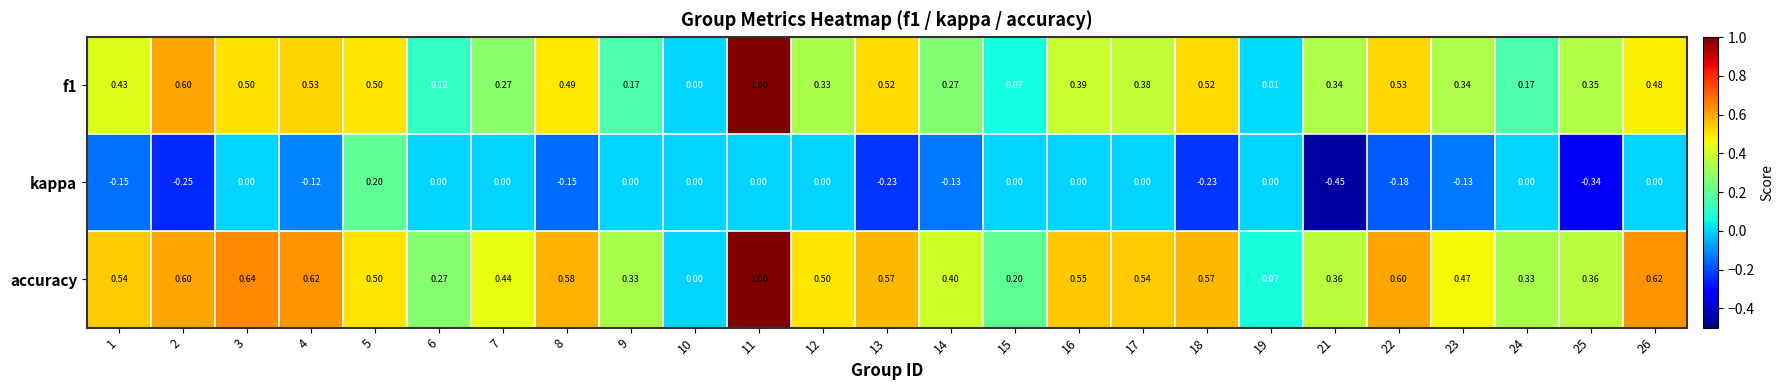

Which series changed the most between 15 and 16?

accuracy